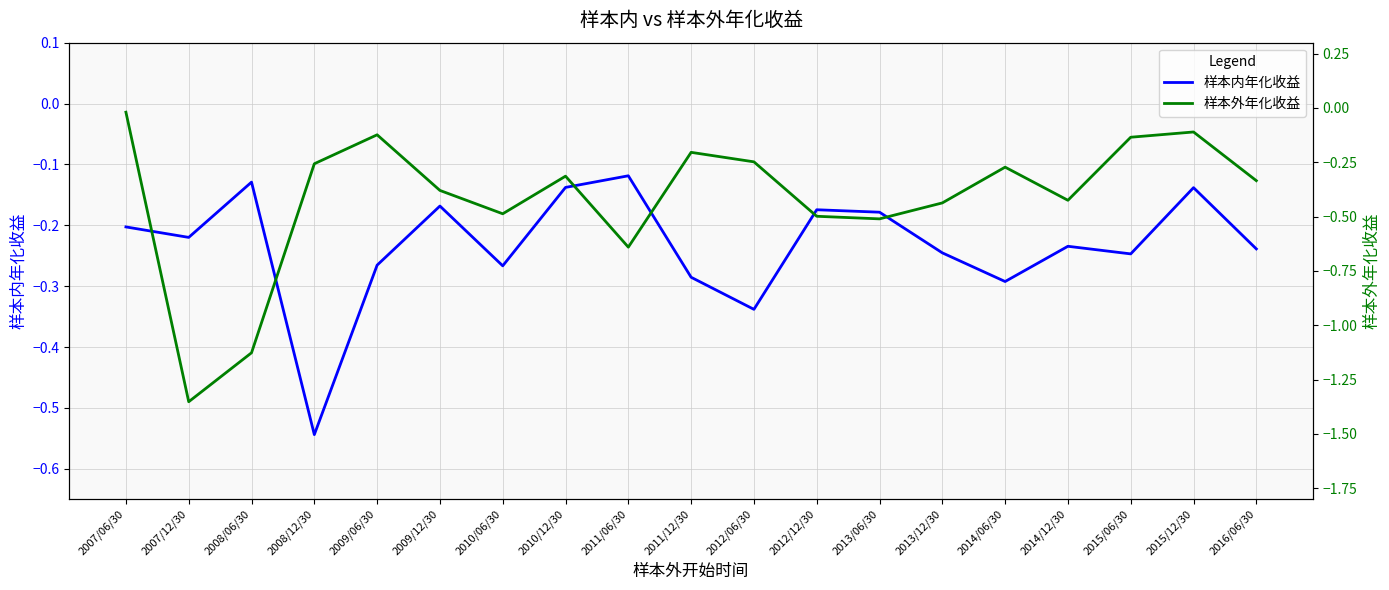

True or false: 样本内年化收益 and 样本外年化收益 cross at least once.

True